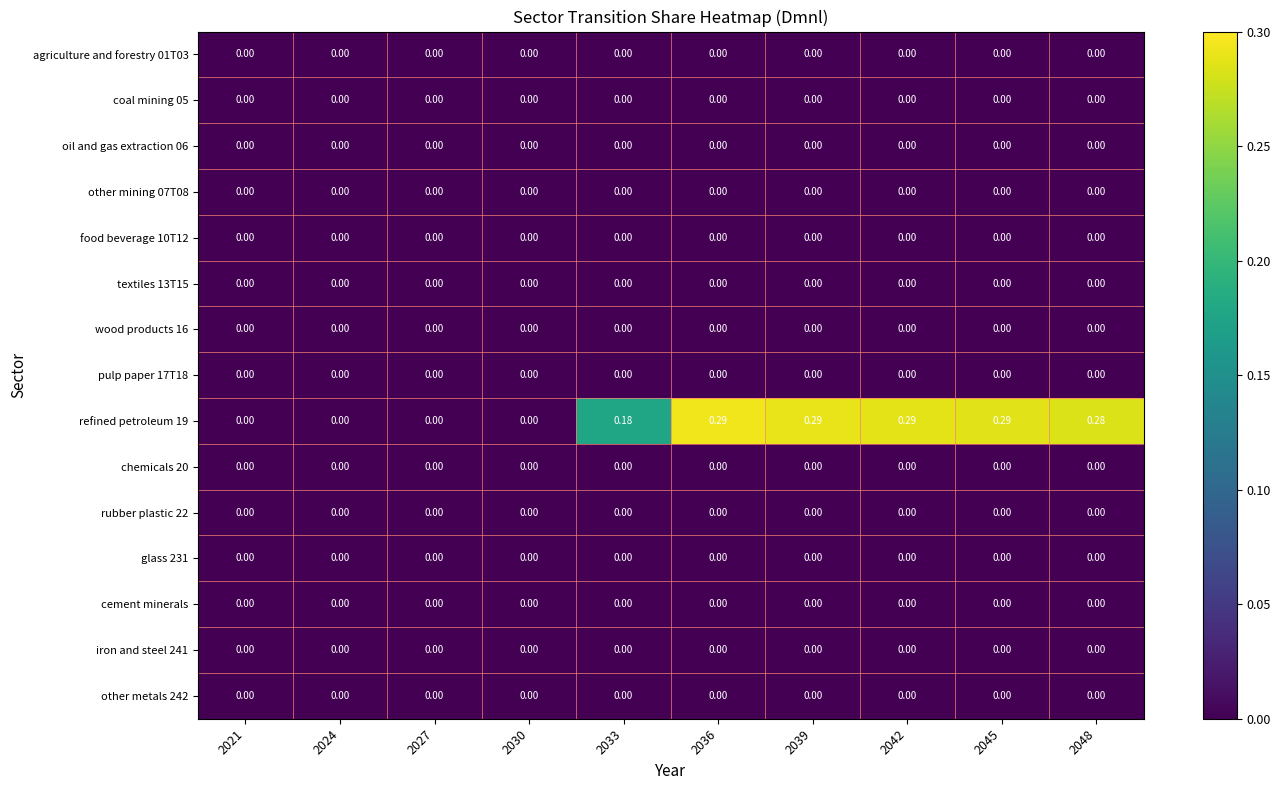

Reading left to right, transcribe all the data shown in this chart.

agriculture and forestry 01T03: 2021=0.0	2024=0.0	2027=0.0	2030=0.0	2033=0.0	2036=0.0	2039=0.0	2042=0.0	2045=0.0	2048=0.0
coal mining 05: 2021=0.0	2024=0.0	2027=0.0	2030=0.0	2033=0.0	2036=0.0	2039=0.0	2042=0.0	2045=0.0	2048=0.0
oil and gas extraction 06: 2021=0.0	2024=0.0	2027=0.0	2030=0.0	2033=0.0	2036=0.0	2039=0.0	2042=0.0	2045=0.0	2048=0.0
other mining 07T08: 2021=0.0	2024=0.0	2027=0.0	2030=0.0	2033=0.0	2036=0.0	2039=0.0	2042=0.0	2045=0.0	2048=0.0
food beverage 10T12: 2021=0.0	2024=0.0	2027=0.0	2030=0.0	2033=0.0	2036=0.0	2039=0.0	2042=0.0	2045=0.0	2048=0.0
textiles 13T15: 2021=0.0	2024=0.0	2027=0.0	2030=0.0	2033=0.0	2036=0.0	2039=0.0	2042=0.0	2045=0.0	2048=0.0
wood products 16: 2021=0.0	2024=0.0	2027=0.0	2030=0.0	2033=0.0	2036=0.0	2039=0.0	2042=0.0	2045=0.0	2048=0.0
pulp paper 17T18: 2021=0.0	2024=0.0	2027=0.0	2030=0.0	2033=0.0	2036=0.0	2039=0.0	2042=0.0	2045=0.0	2048=0.0
refined petroleum 19: 2021=0.0	2024=0.0	2027=0.0	2030=0.0	2033=0.2	2036=0.3	2039=0.3	2042=0.3	2045=0.3	2048=0.3
chemicals 20: 2021=0.0	2024=0.0	2027=0.0	2030=0.0	2033=0.0	2036=0.0	2039=0.0	2042=0.0	2045=0.0	2048=0.0
rubber plastic 22: 2021=0.0	2024=0.0	2027=0.0	2030=0.0	2033=0.0	2036=0.0	2039=0.0	2042=0.0	2045=0.0	2048=0.0
glass 231: 2021=0.0	2024=0.0	2027=0.0	2030=0.0	2033=0.0	2036=0.0	2039=0.0	2042=0.0	2045=0.0	2048=0.0
cement minerals: 2021=0.0	2024=0.0	2027=0.0	2030=0.0	2033=0.0	2036=0.0	2039=0.0	2042=0.0	2045=0.0	2048=0.0
iron and steel 241: 2021=0.0	2024=0.0	2027=0.0	2030=0.0	2033=0.0	2036=0.0	2039=0.0	2042=0.0	2045=0.0	2048=0.0
other metals 242: 2021=0.0	2024=0.0	2027=0.0	2030=0.0	2033=0.0	2036=0.0	2039=0.0	2042=0.0	2045=0.0	2048=0.0